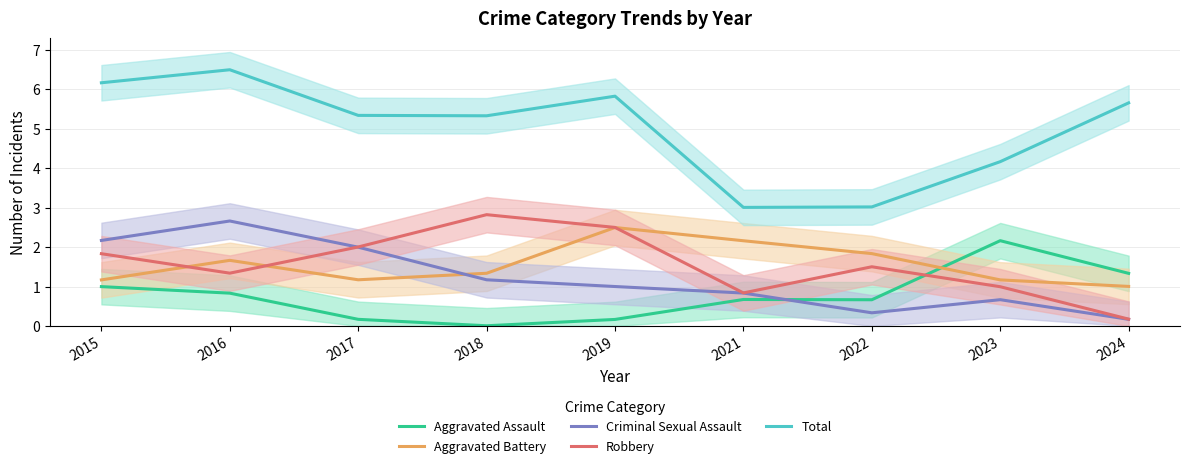

Where is Robbery nearest to the value 1?

2023